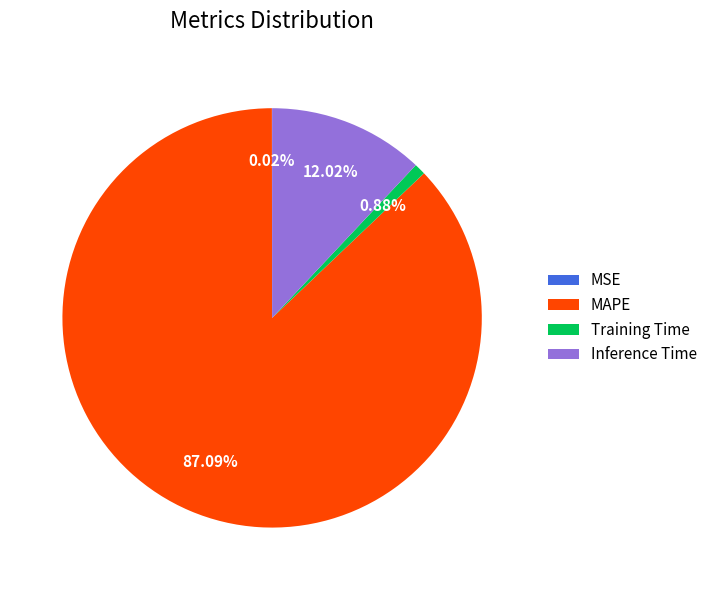

Combined, do Inference Time and Training Time account for over 50%?

No